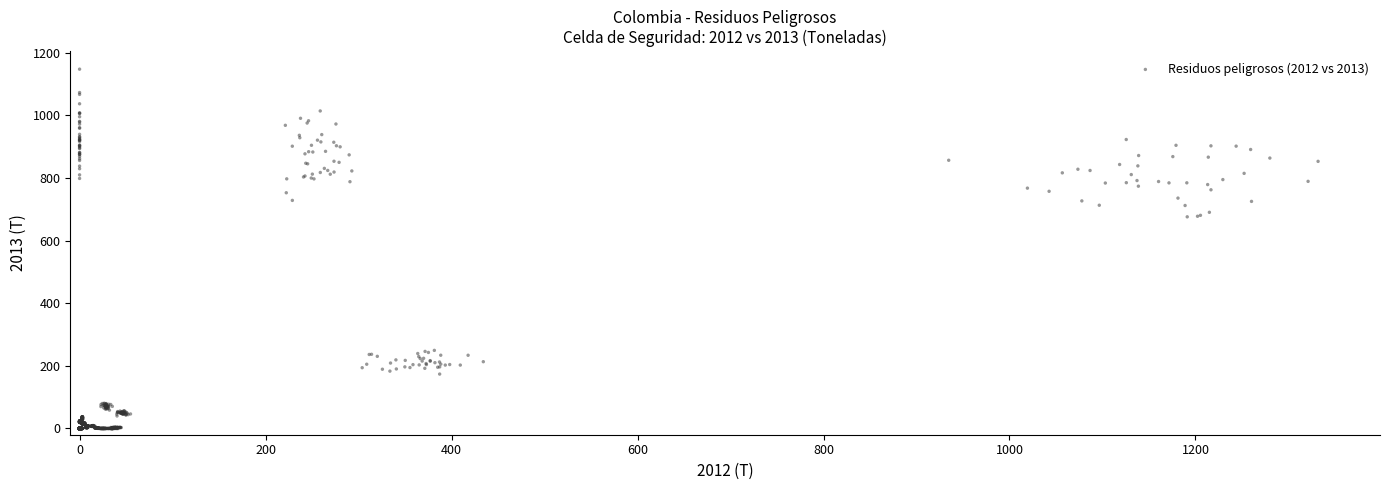

What is the range of X values (max minus min)?

1331.8